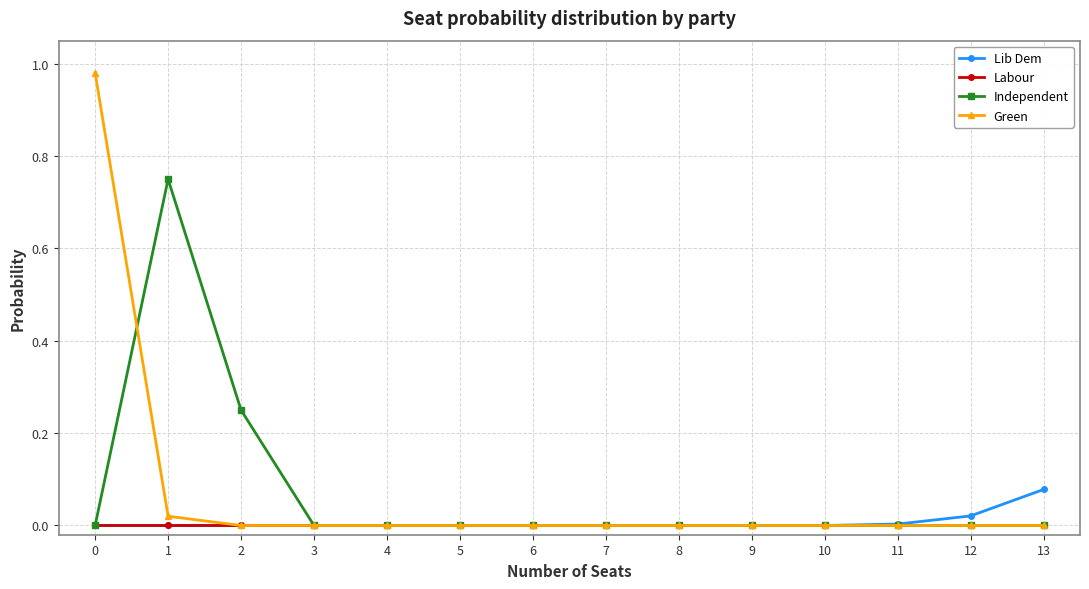

How many distinct data groups are displayed?

4